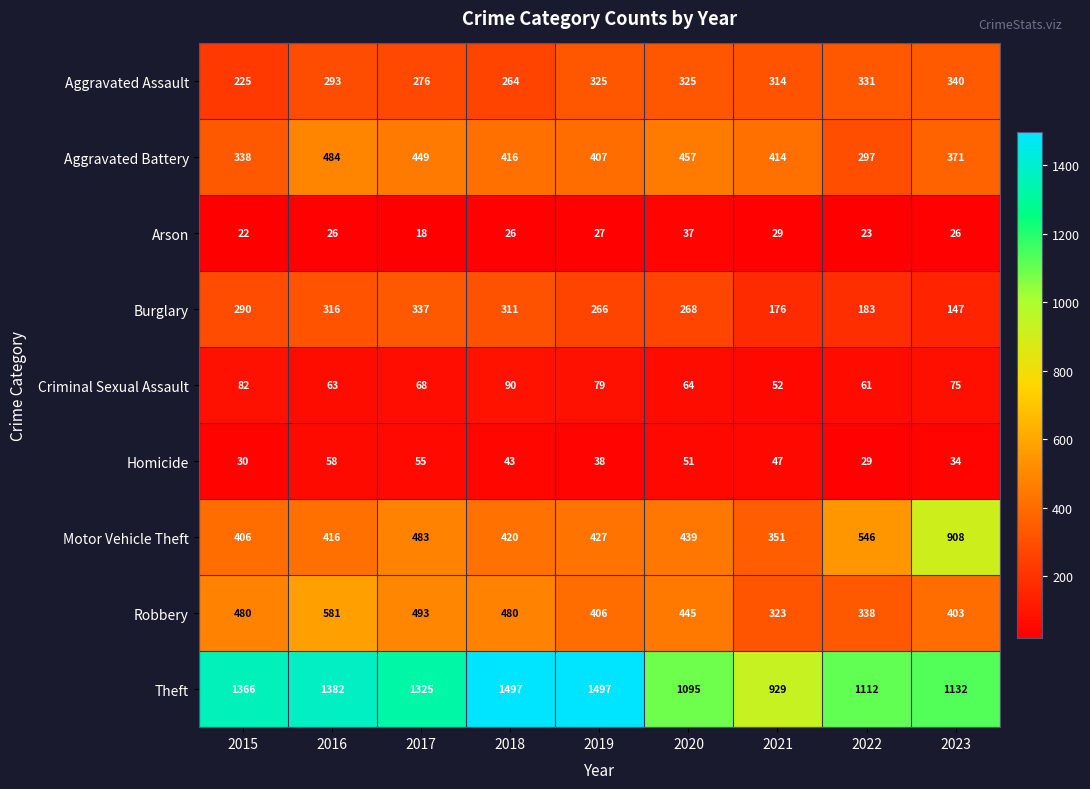

How many categories are shown in the chart?

9